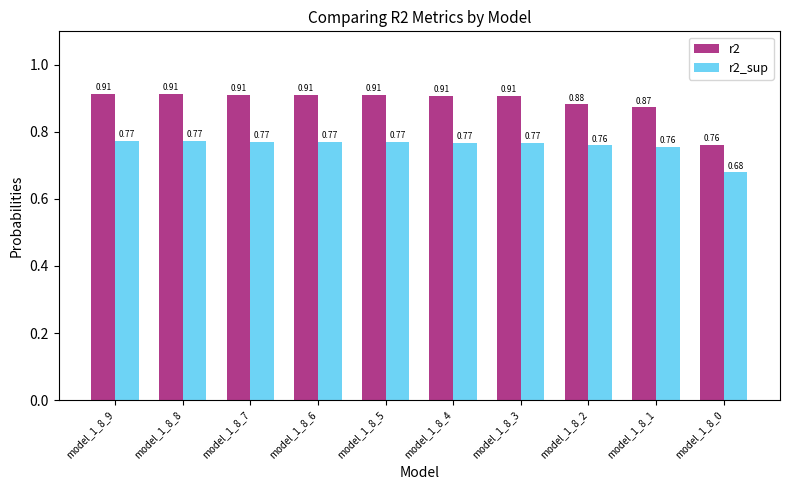

Rank the series by their maximum value, from highest to lowest.

r2, r2_sup